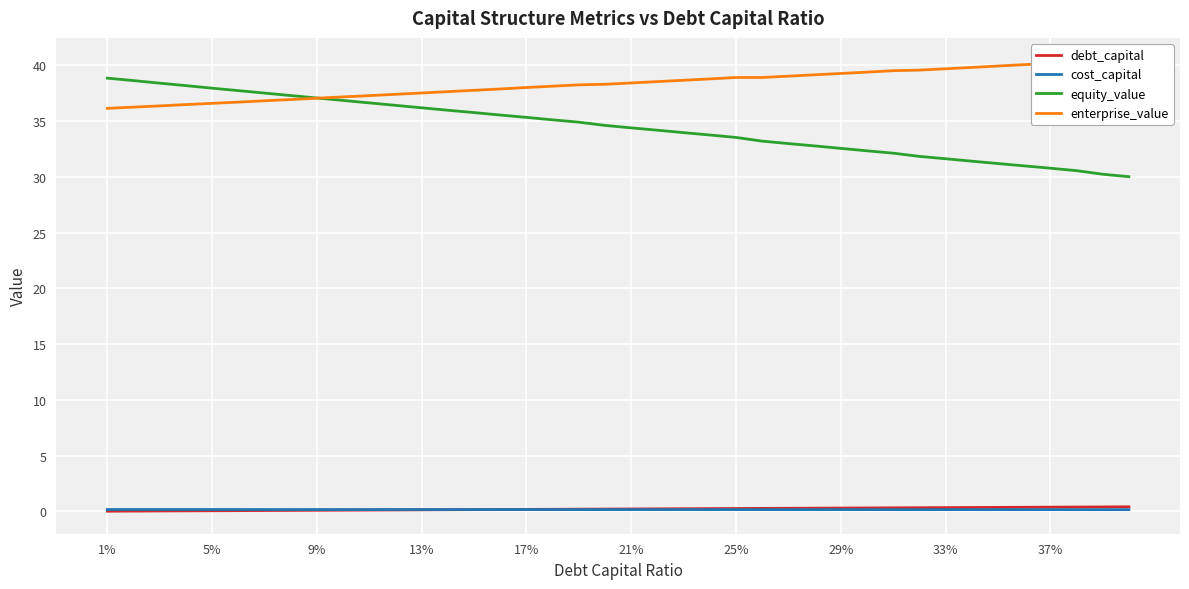

Is it true that cost_capital equals 0.2 at 25%?

True